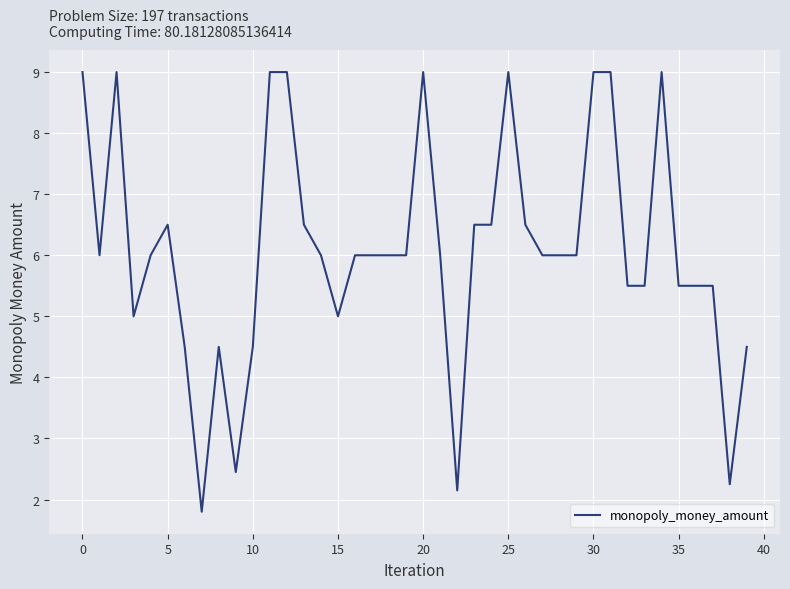

What is the difference between the maximum and minimum values?

7.2